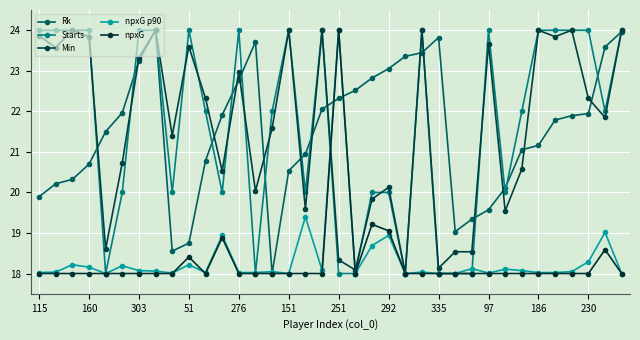

What is the sum of all Starts values?

780.0